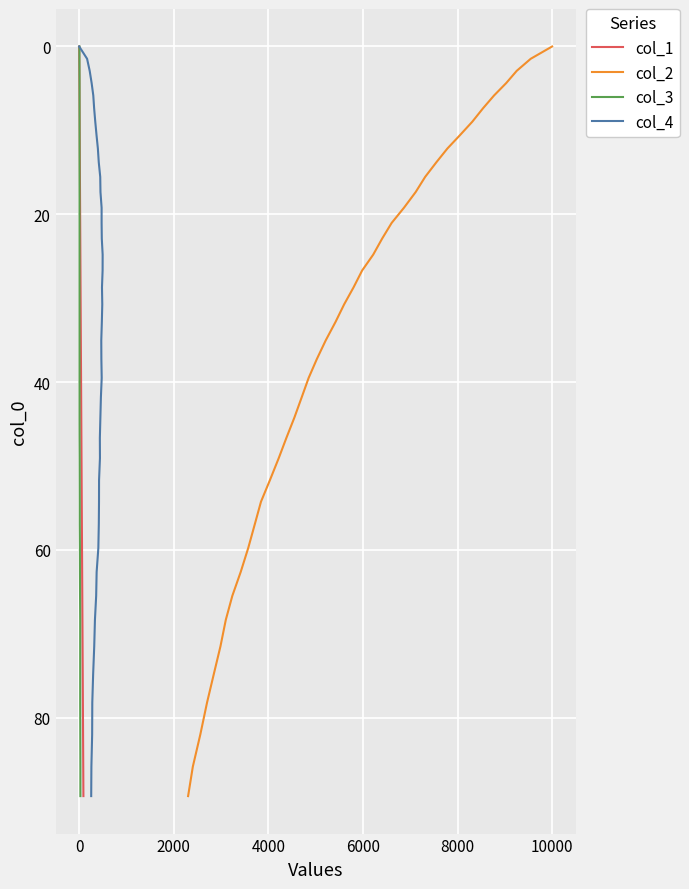

What is the maximum value for col_1?

89.3